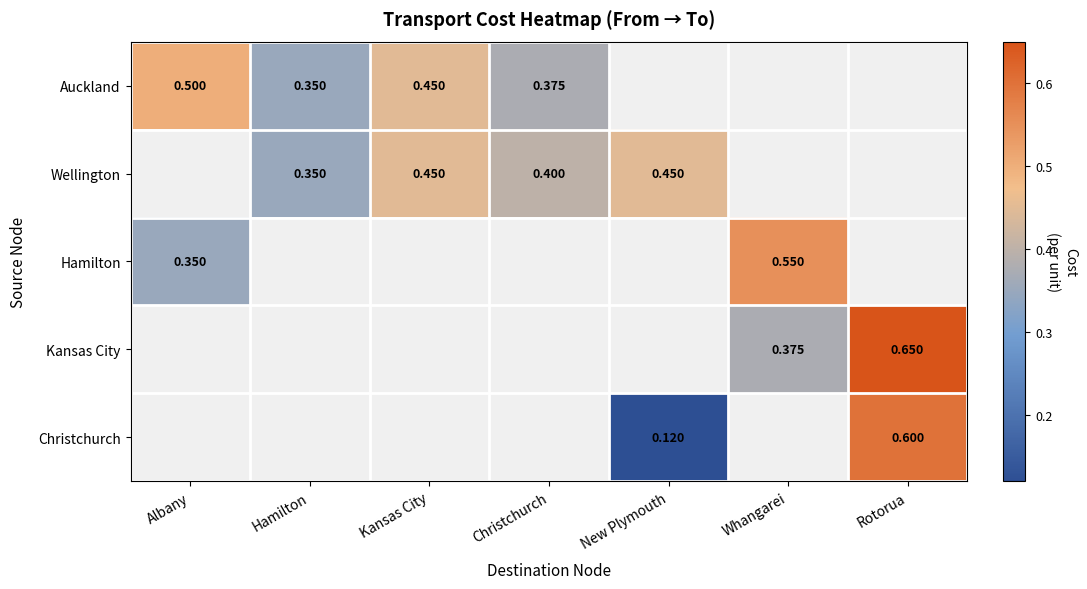

How many values in the Auckland series exceed 0?

4